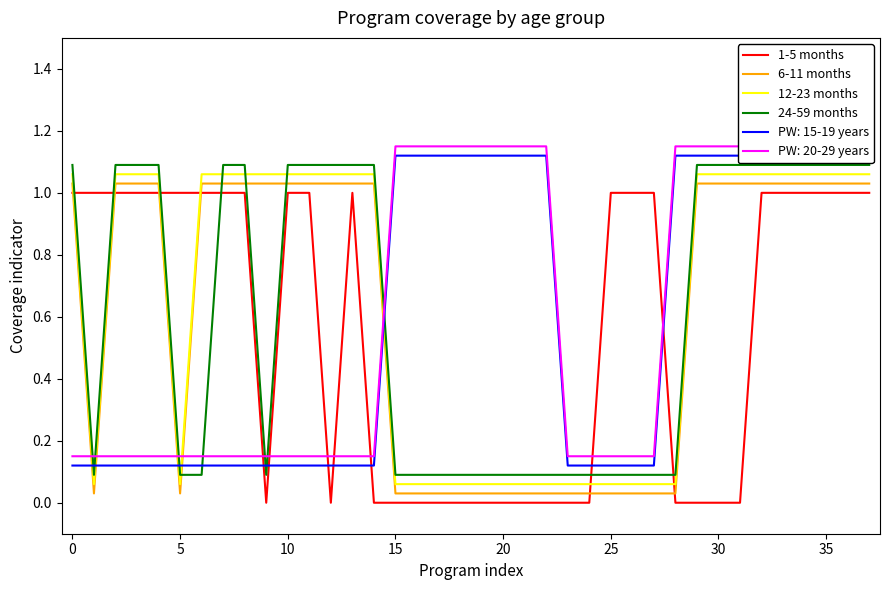

What is the difference between the maximum and minimum values in the 1-5 months series?

1.0